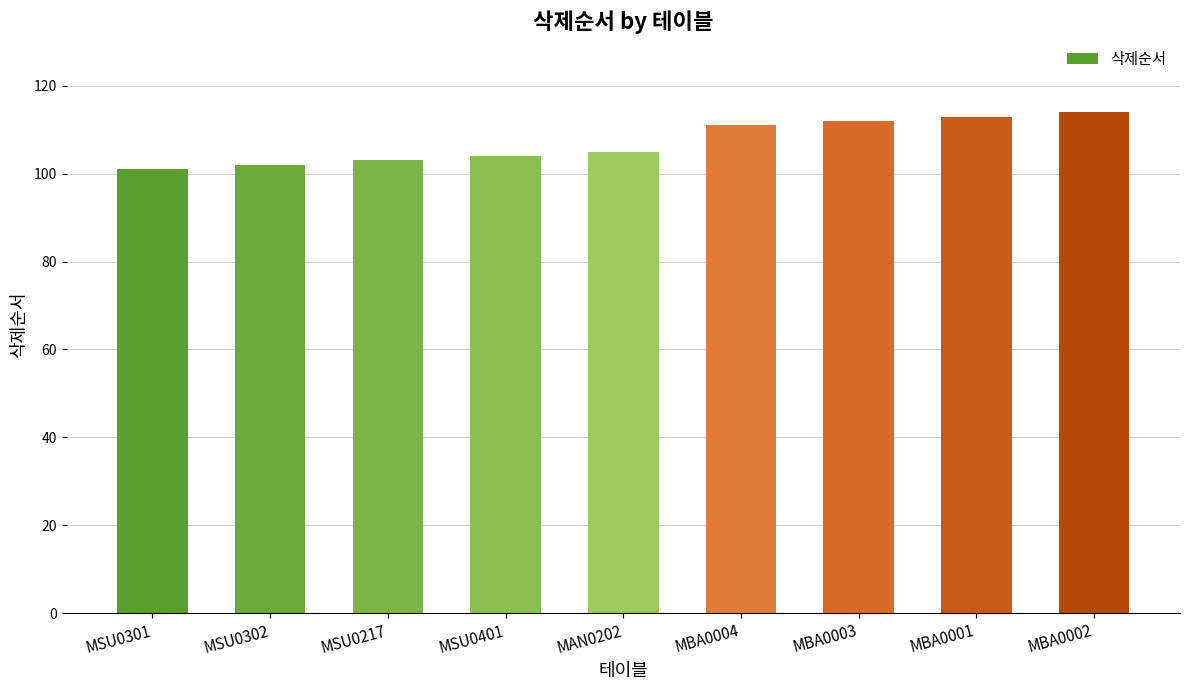

Reading left to right, extract all data points from this chart.

MSU0301=101	MSU0302=102	MSU0217=103	MSU0401=104	MAN0202=105	MBA0004=111	MBA0003=112	MBA0001=113	MBA0002=114